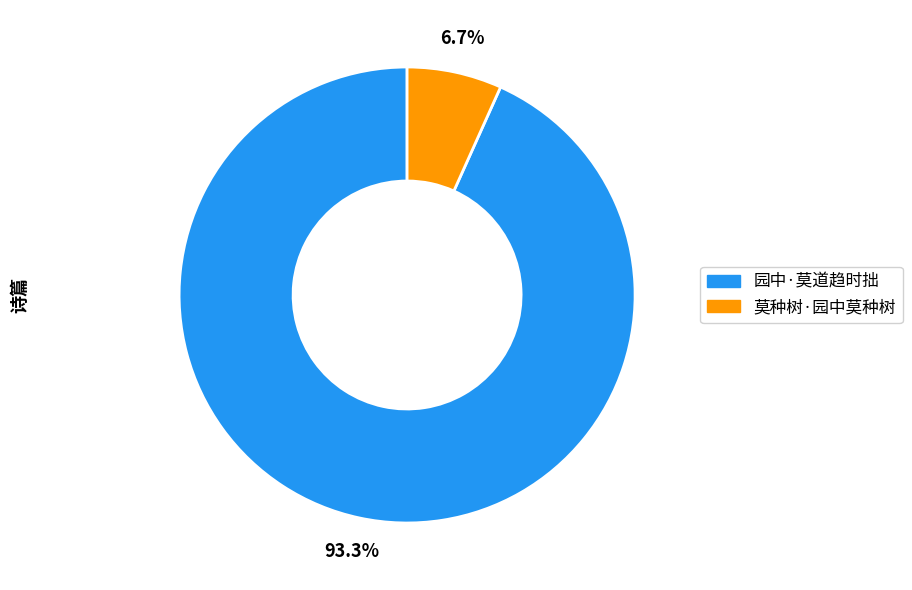

How much of the chart is everything except 园中·莫道趋时拙?

6.7%